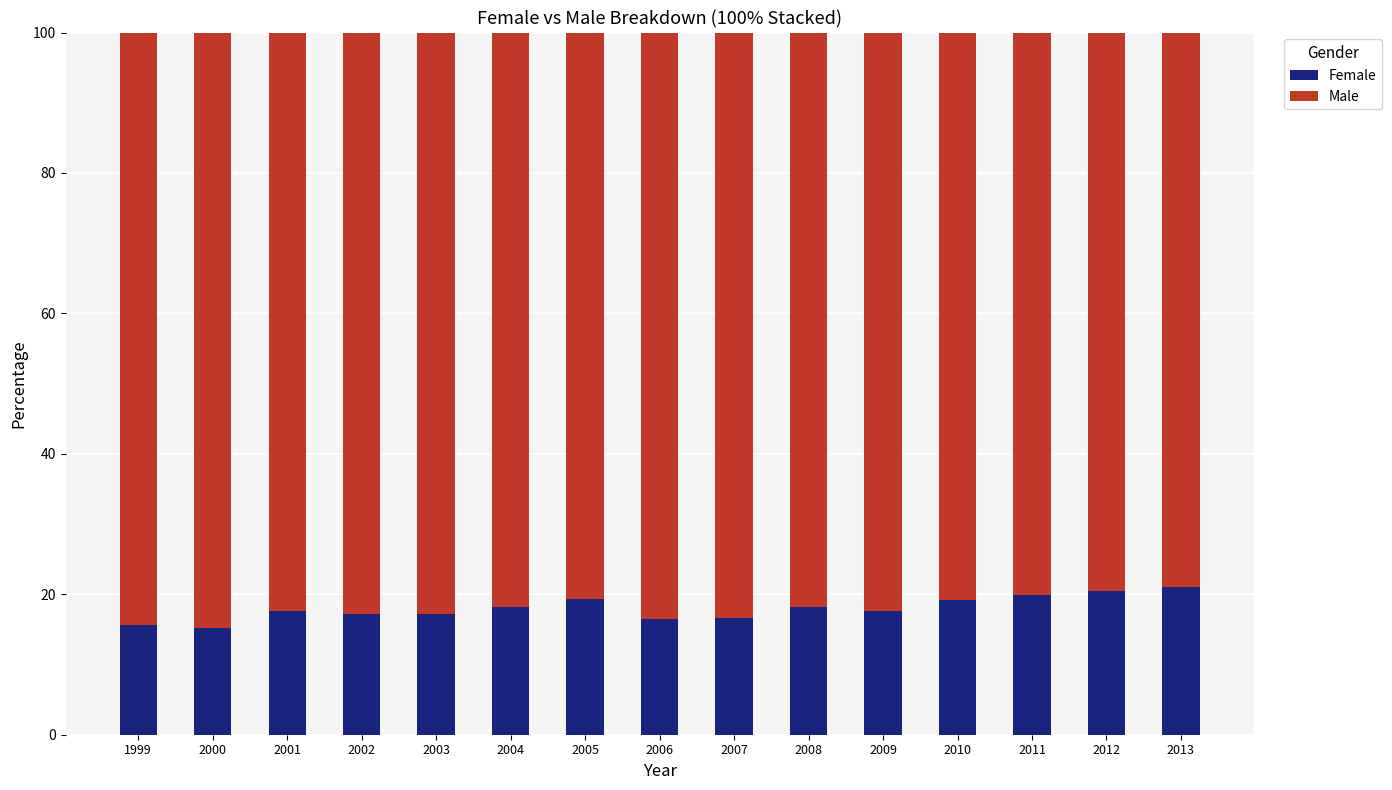

What is the lowest value of the Female series?

15.1